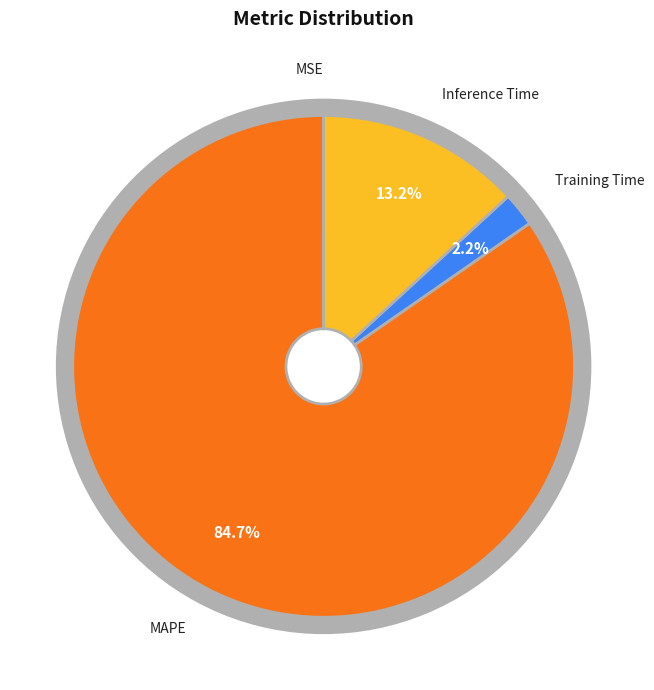

Which category has the biggest portion of the pie?

MAPE